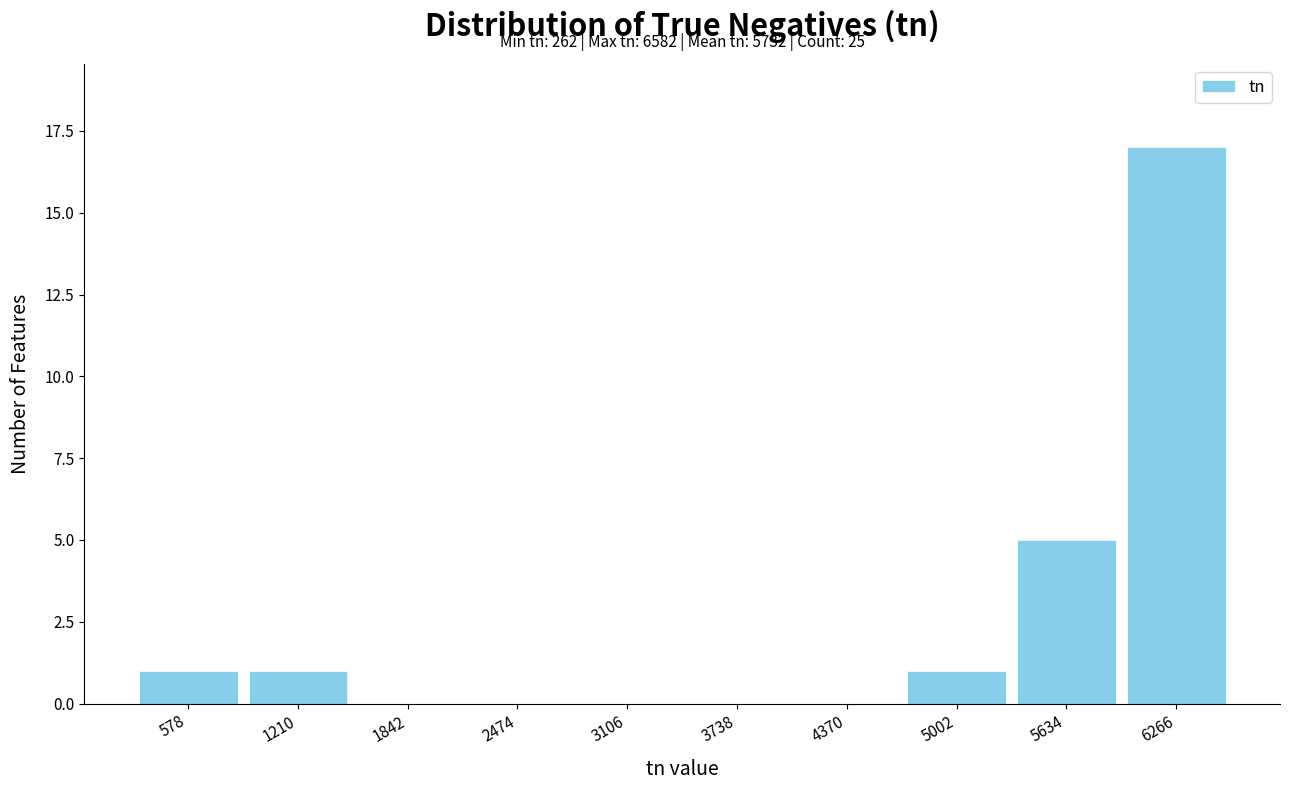

Which range on the x-axis has the tallest bar?

6000 to 6600